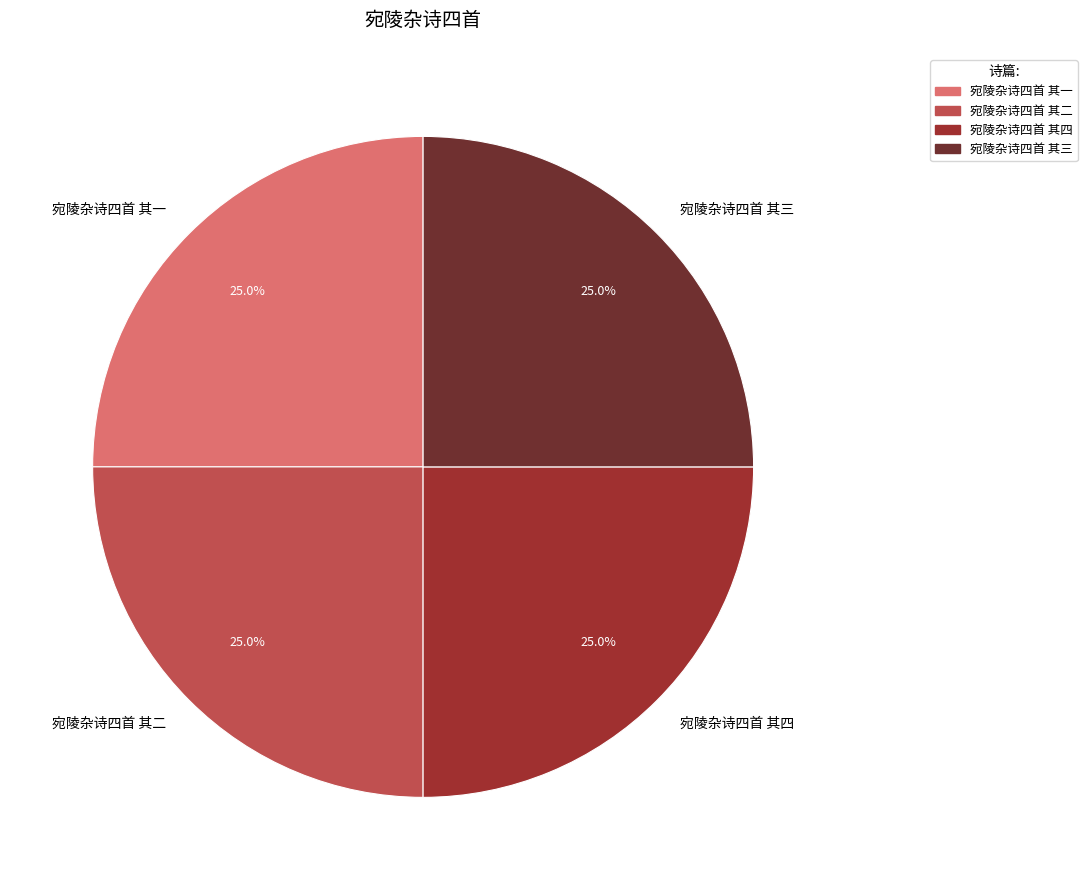

What percentage is the 宛陵杂诗四首 其三 slice, to the nearest percent?

25%